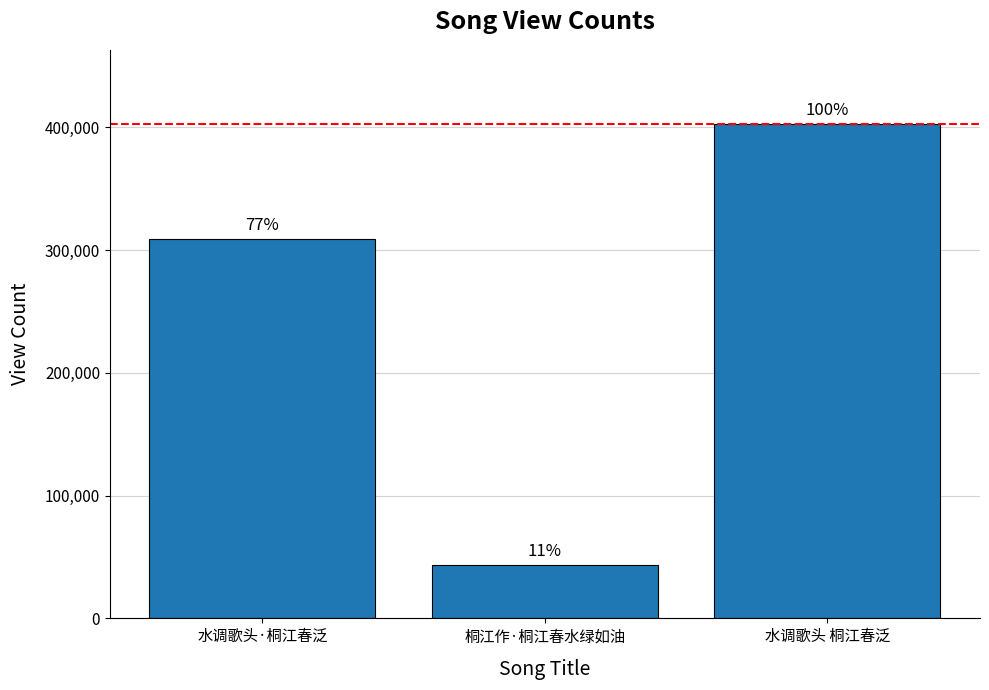

Rank the categories by value from lowest to highest.

桐江作·桐江春水绿如油, 水调歌头·桐江春泛, 水调歌头 桐江春泛